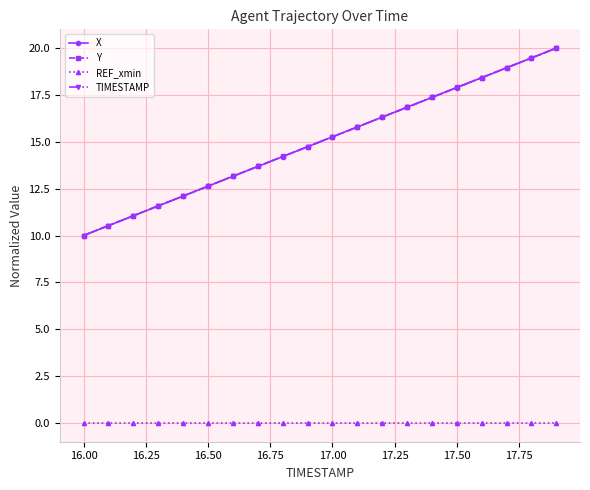

At how many categories does at least one series exceed 17?

6